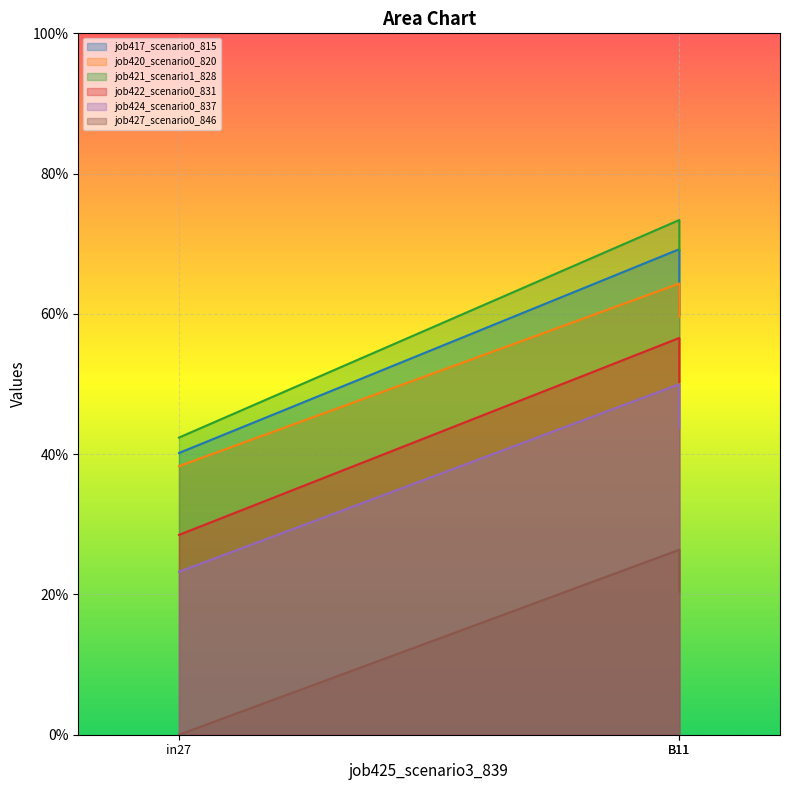

What are all the series names shown in the legend?

job417_scenario0_815, job420_scenario0_820, job421_scenario1_828, job422_scenario0_831, job424_scenario0_837, job427_scenario0_846